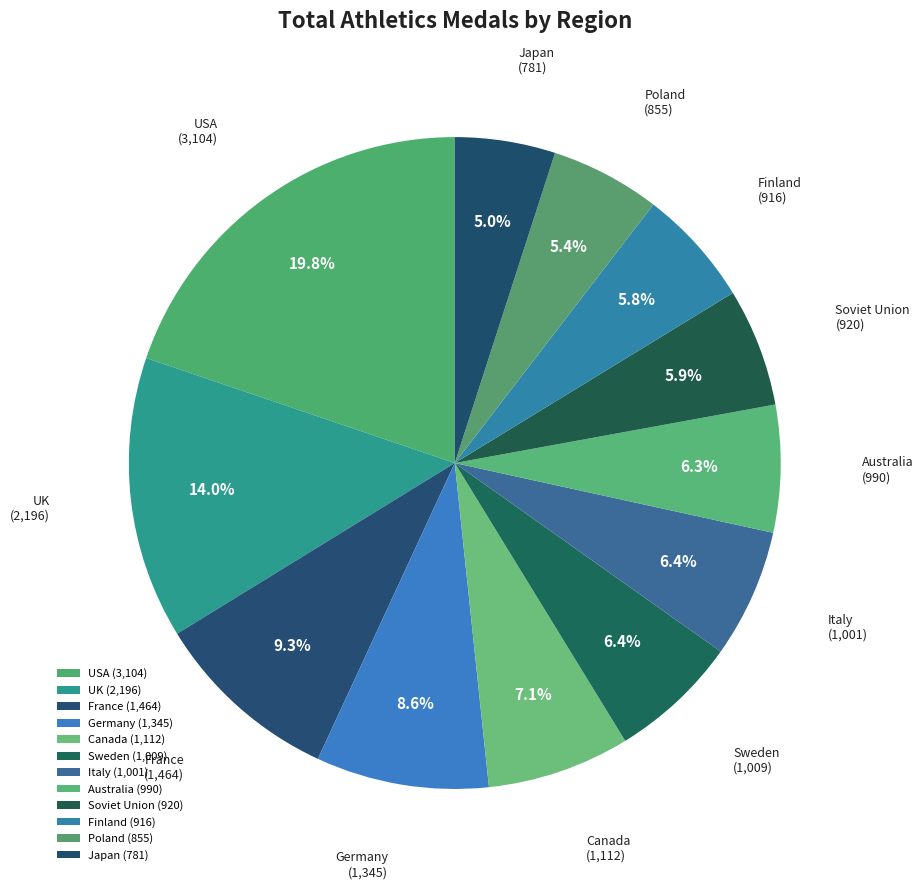

How many segments does this pie chart have?

12